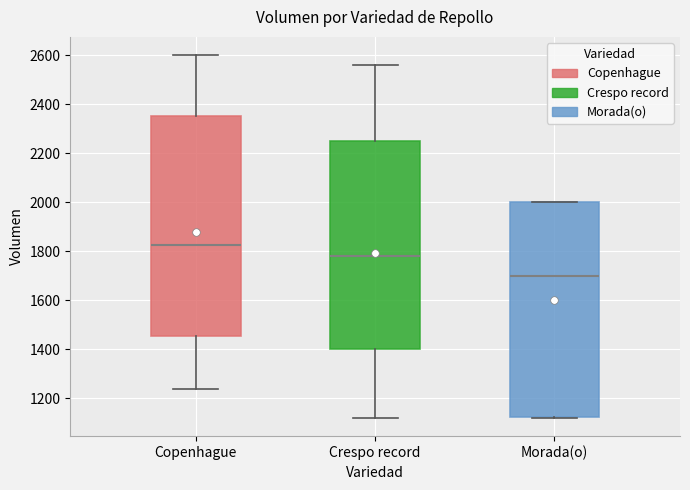

Reading left to right, read every box against the y-axis: the position of its median line, the range the box covers, and the ends of its whiskers. The values are not printed on the chart, so give them approximately, as read against the axis.

Copenhague: median 1820, box 1460 to 2360, whiskers 1240 to 2600
Crespo record: median 1780, box 1400 to 2260, whiskers 1120 to 2560
Morada(o): median 1700, box 1120 to 2000, whiskers 1120 to 2000